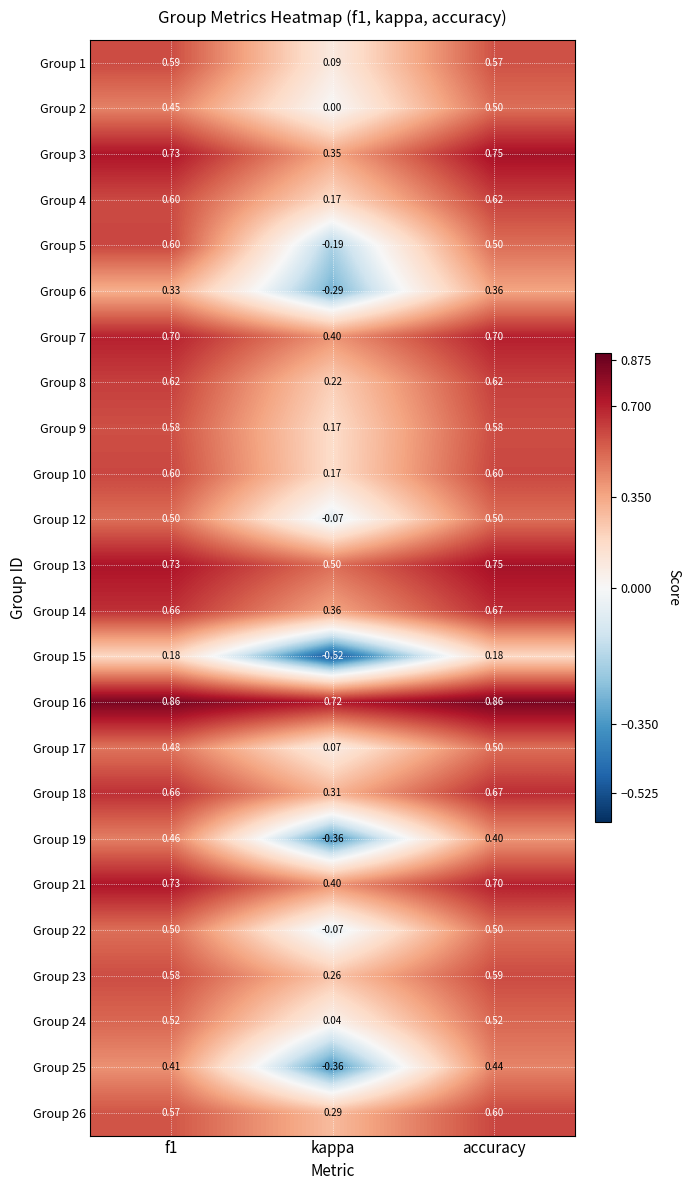

Count the number of categories in the chart.

3